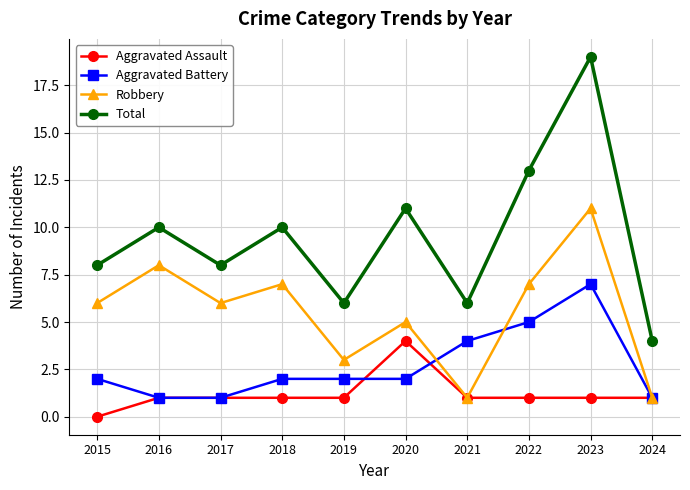

How many positive values does the Aggravated Assault series have?

9